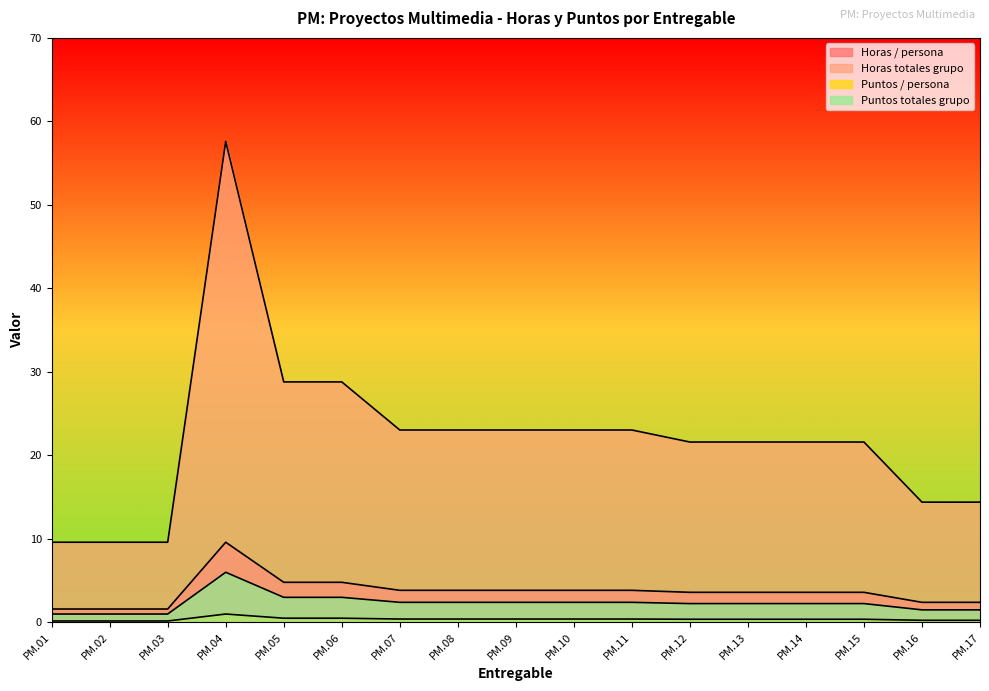

True or false: Horas totales grupo and Puntos totales grupo cross at least once.

False